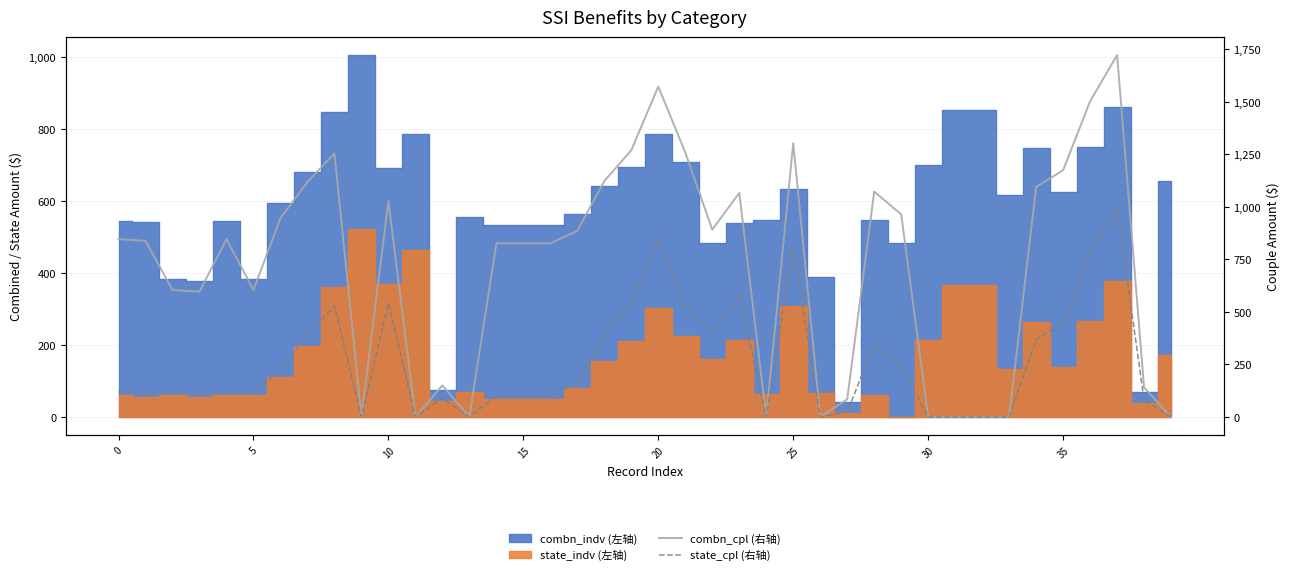

How many interior local valleys does the state_cpl (右轴) series have?

8